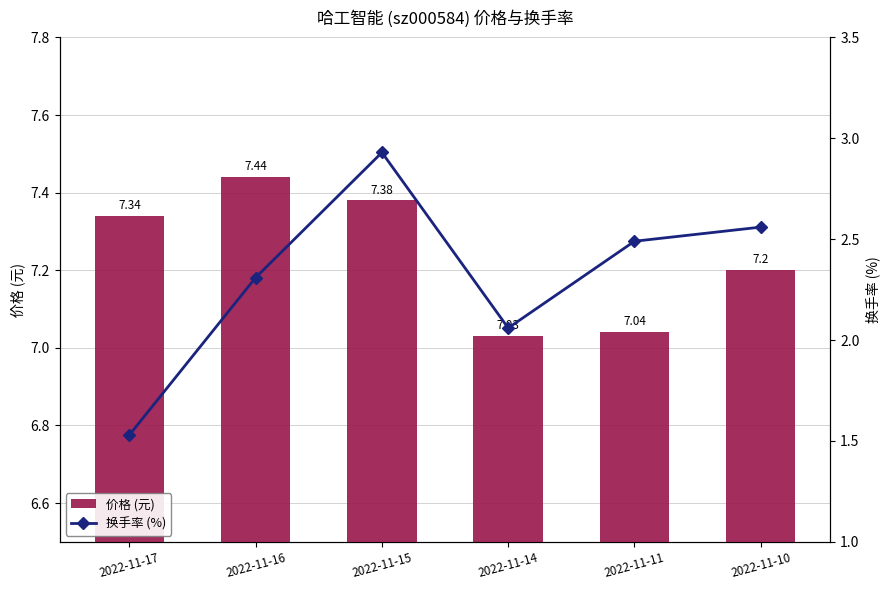

Reading left to right, list all the values displayed in this chart.

价格 (元): 7.3	7.4	7.4	7.0	7.0	7.2
换手率 (%): 1.5	2.3	2.9	2.1	2.5	2.6